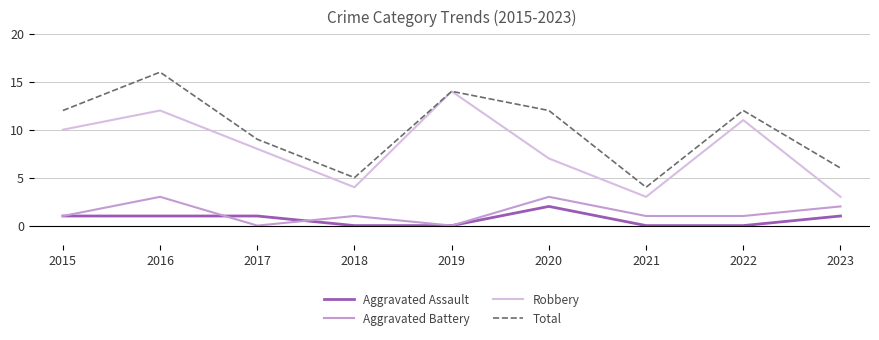

True or false: Aggravated Assault and Total intersect in this chart.

False